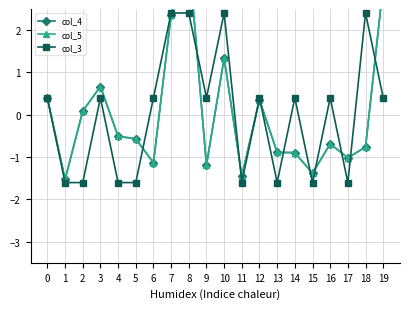

At which category is the sum across all series the highest?

8